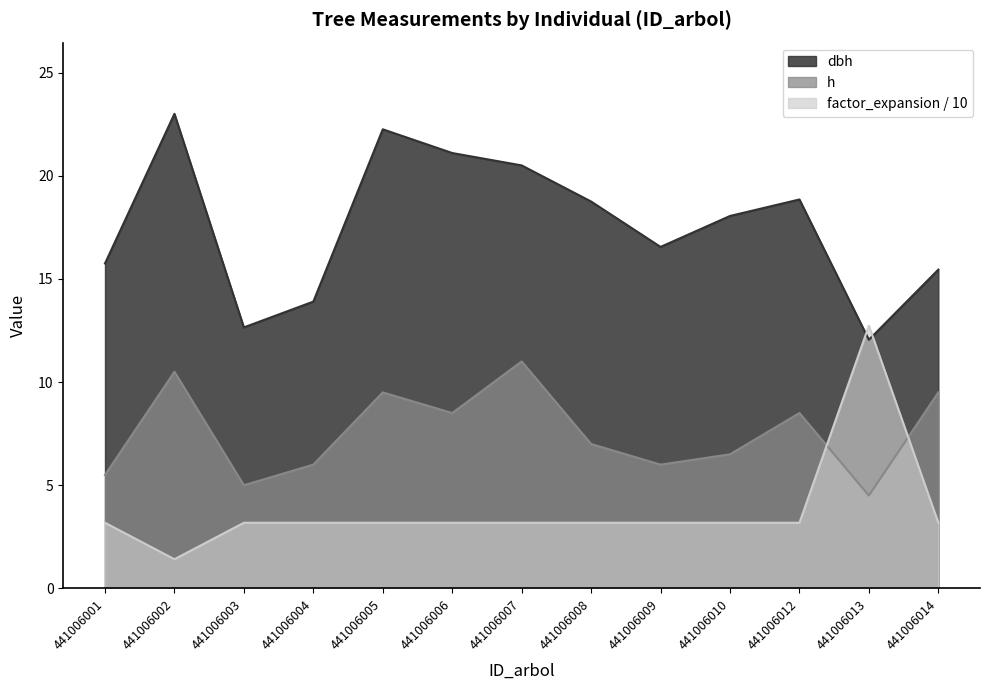

How many categories are shown in the chart?

13